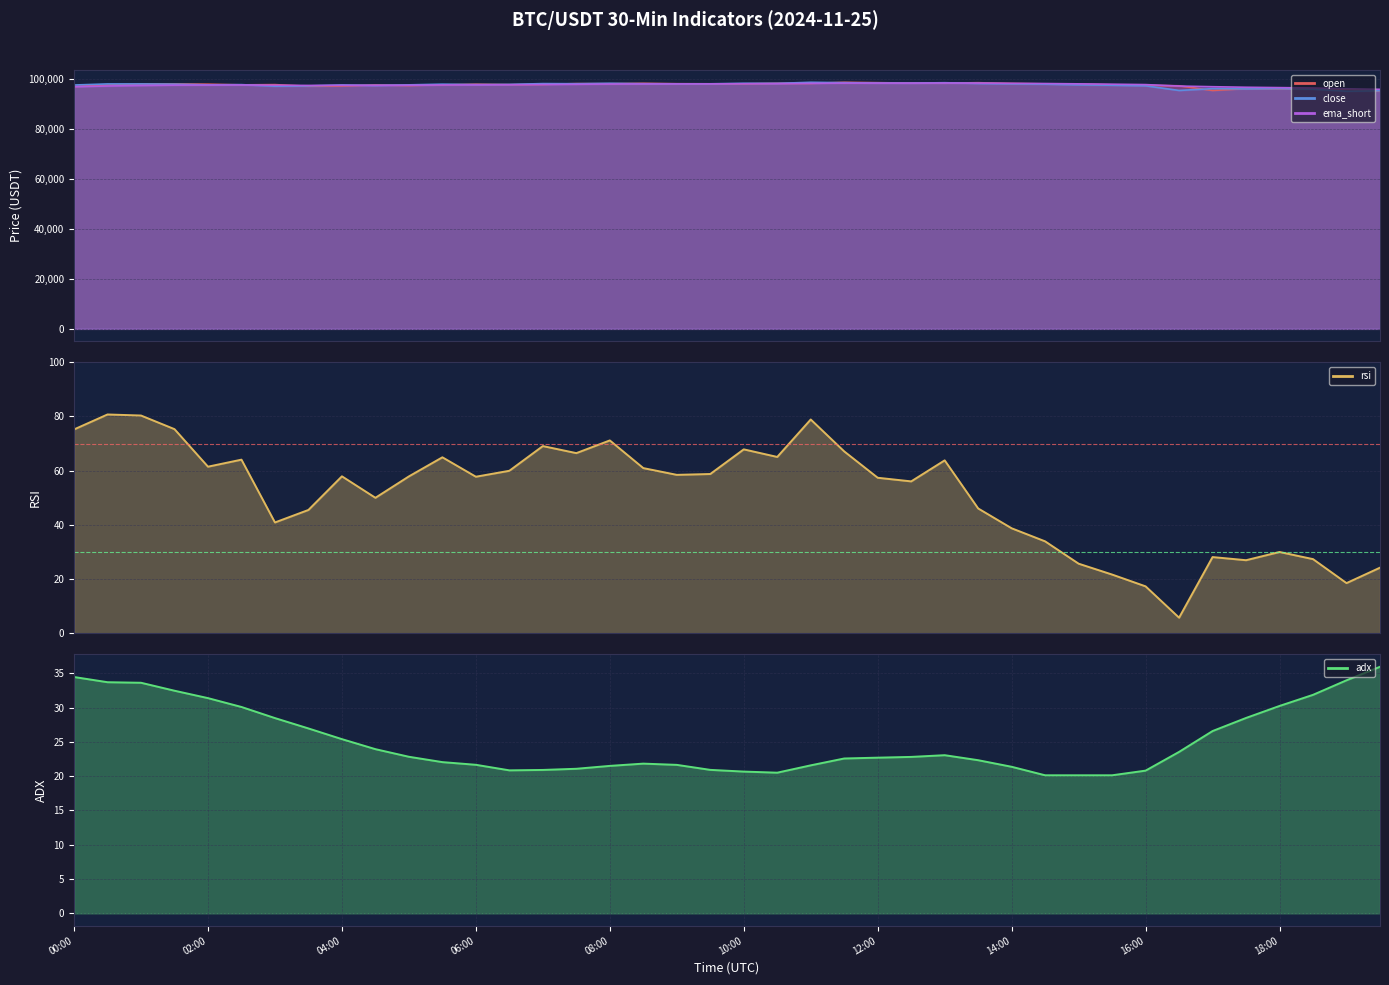

Which has a higher value, 2024-11-25 16:00 or 2024-11-25 01:00?

2024-11-25 01:00